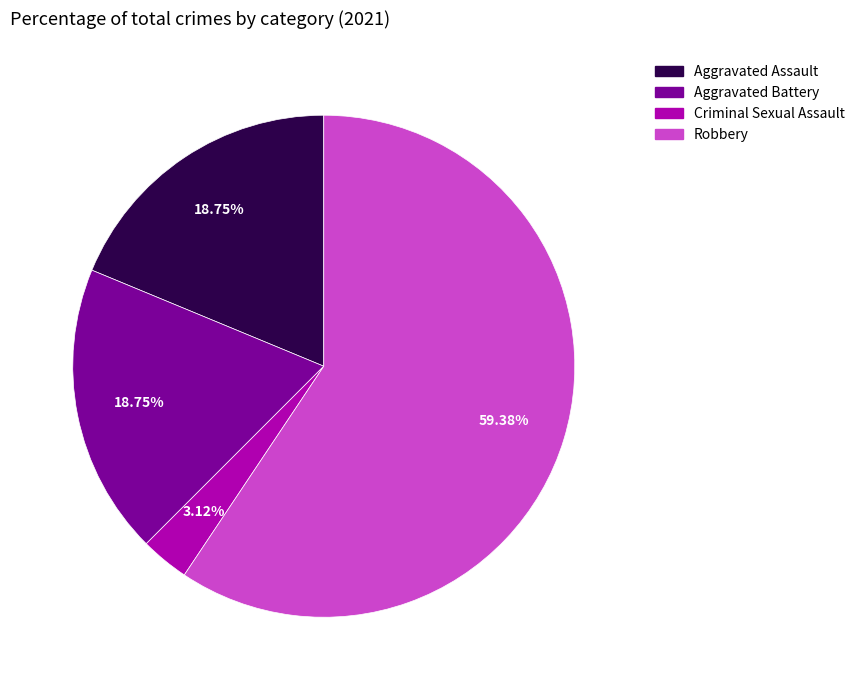

Is there any slice that represents more than half of the pie?

Yes